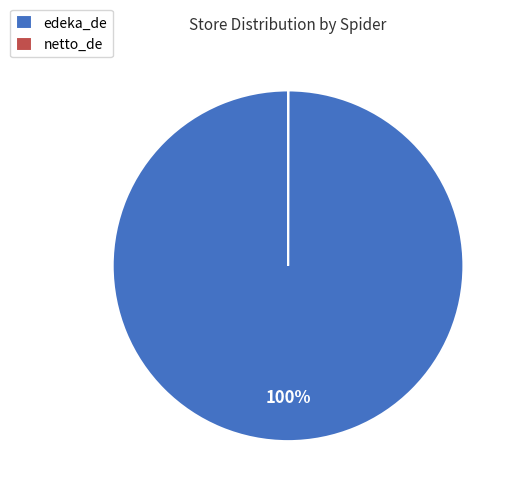

To the nearest percent, what is the difference between the largest and smallest slice percentages?

100%